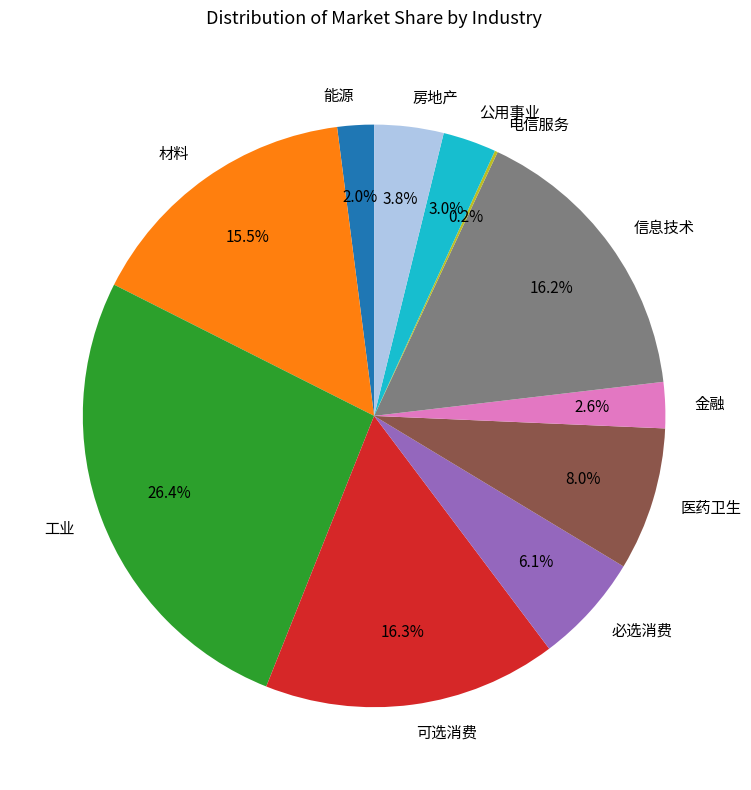

To the nearest percent, what is the difference between the largest and smallest slice percentages?

26%